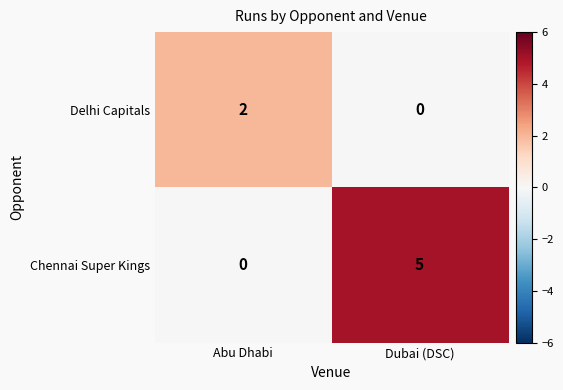

What is the total value across all series at Abu Dhabi?

2